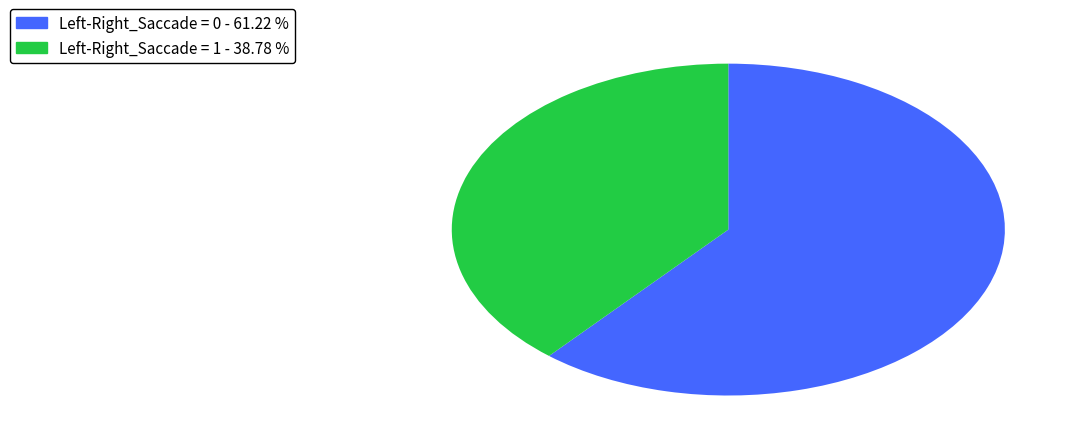

What is the largest slice in the pie chart?

Left-Right_Saccade = 0 - 61.22 %